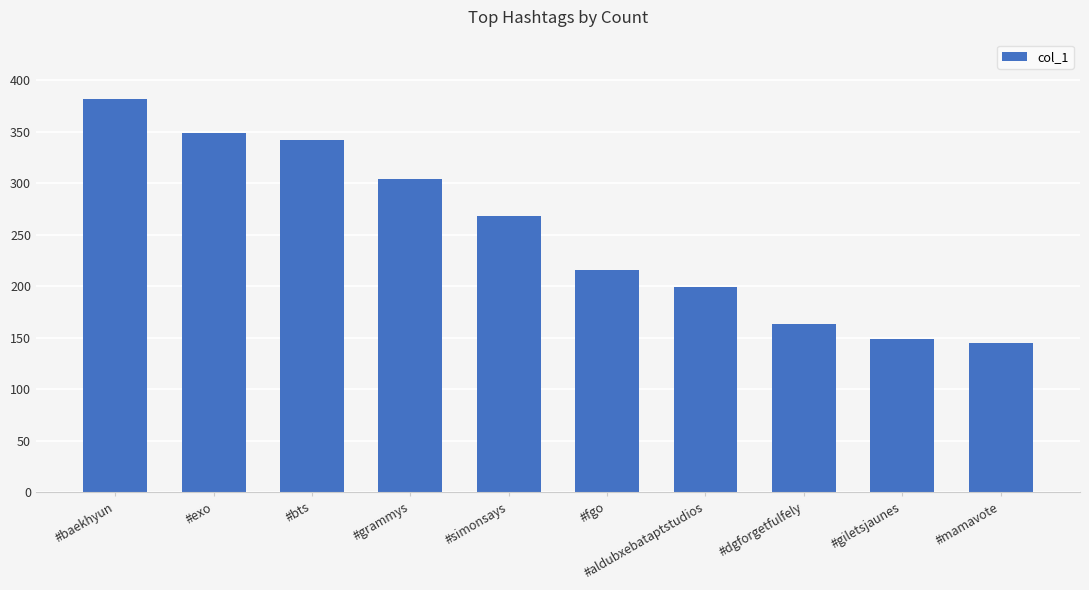

How many distinct data groups are displayed?

1